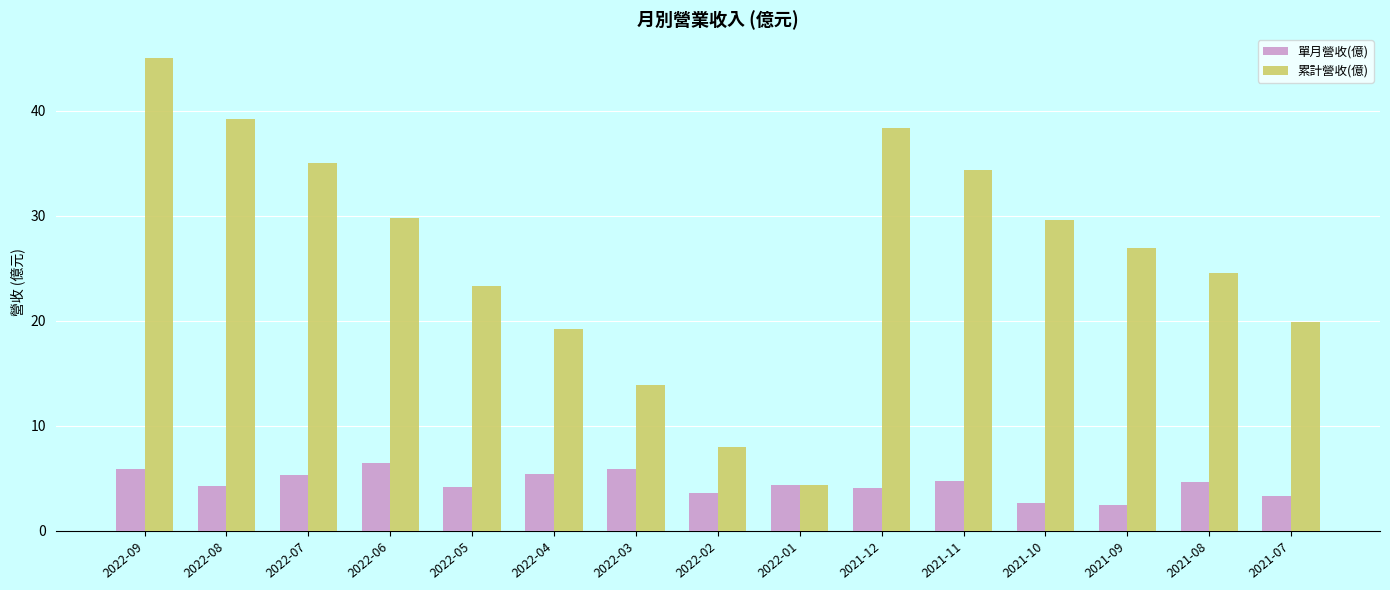

Which series has the largest total across all categories?

累計營收(億)